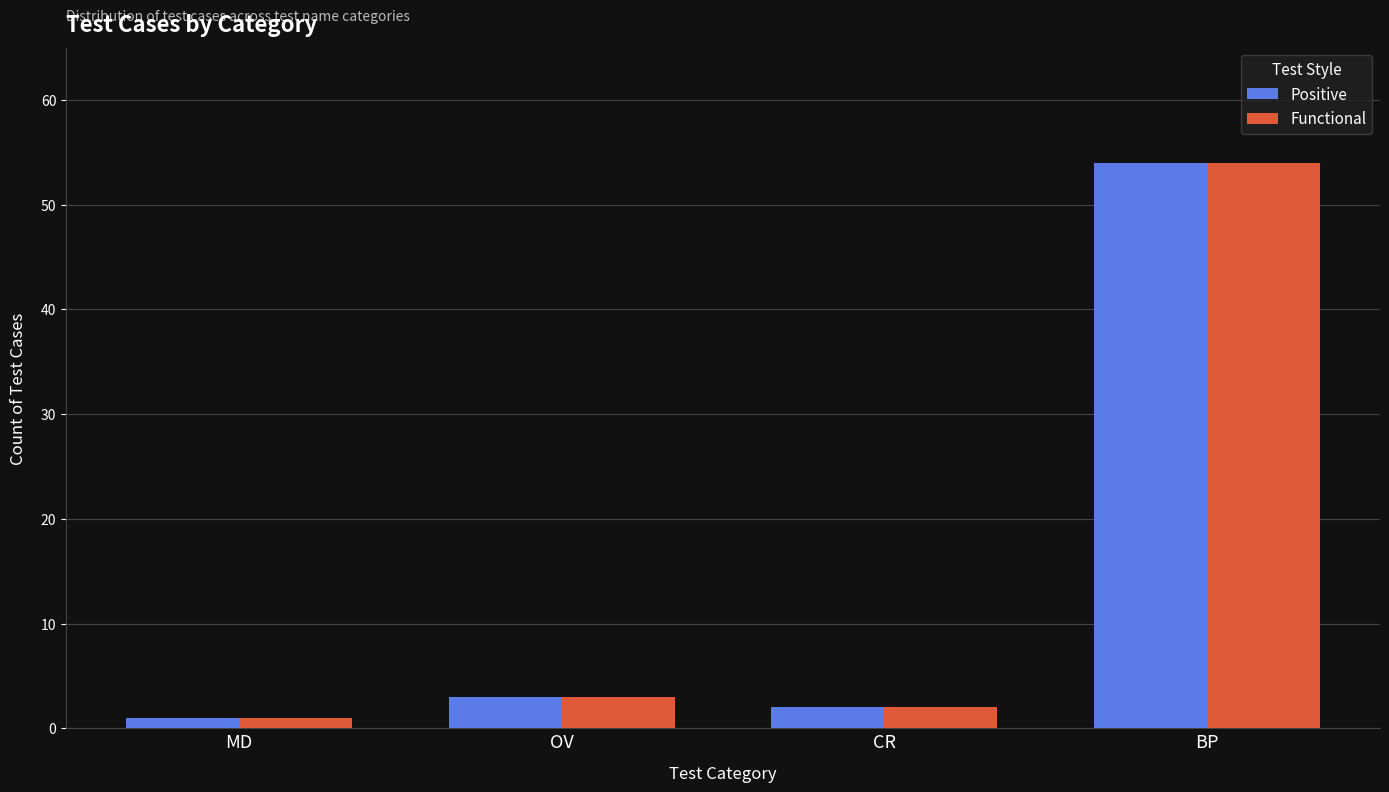

The value of Positive at CR is 2. True or false?

True